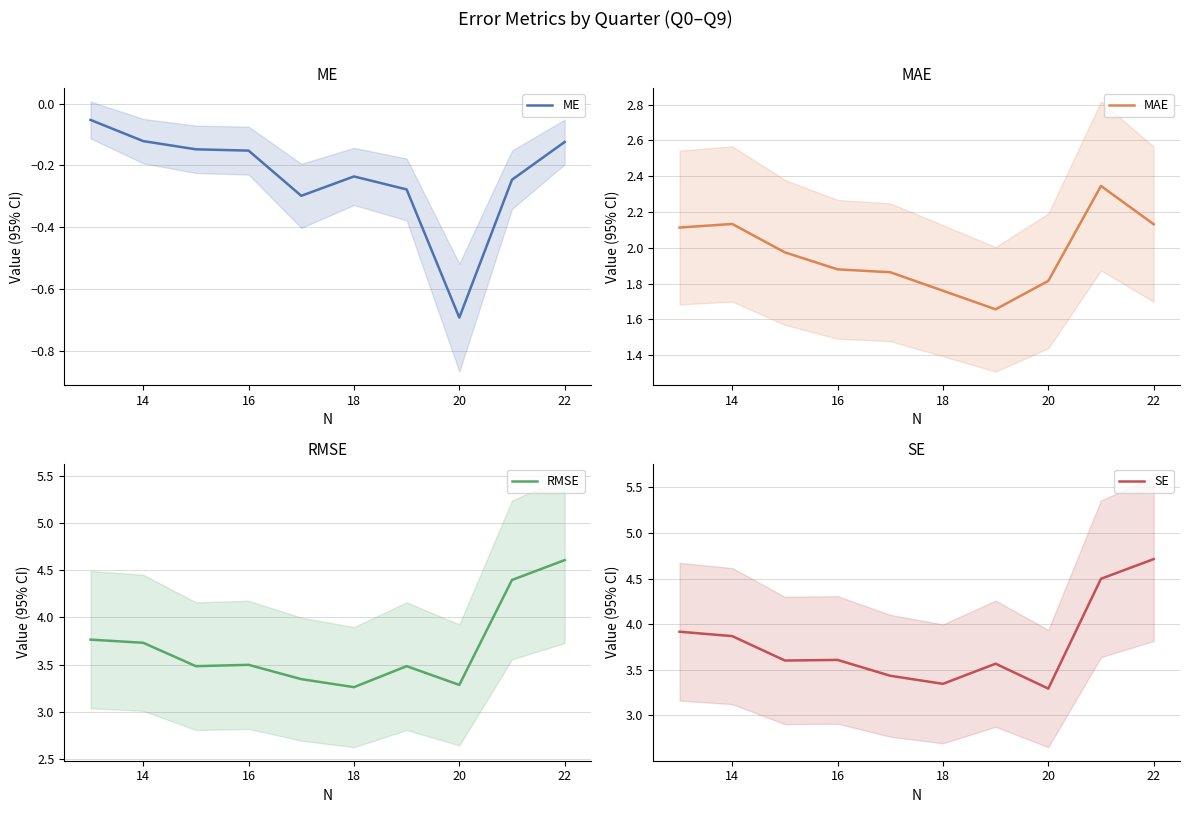

True or false: SE and ME cross at least once.

False